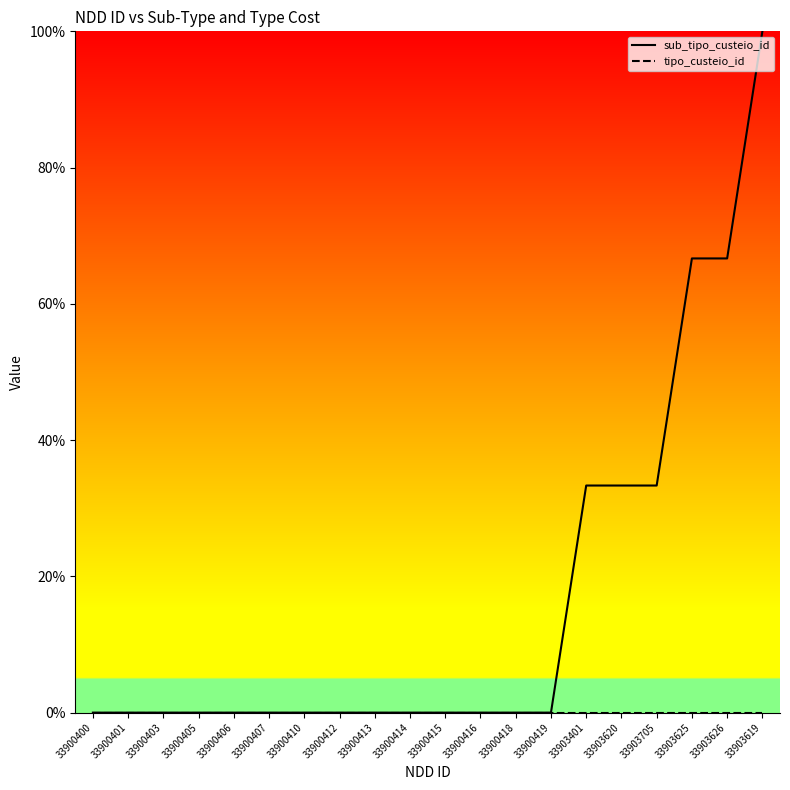

What position from the left is 33900405?

4